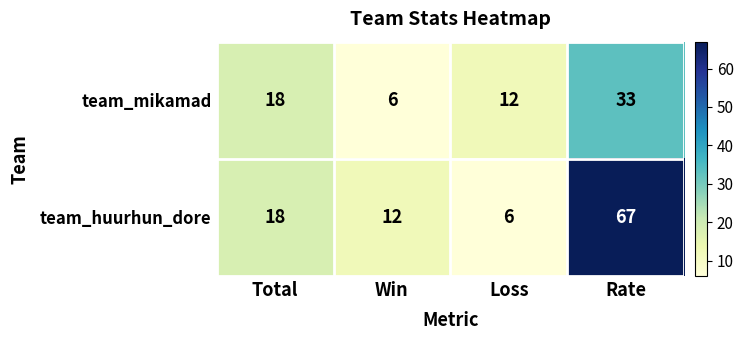

How many series are shown in this chart?

2